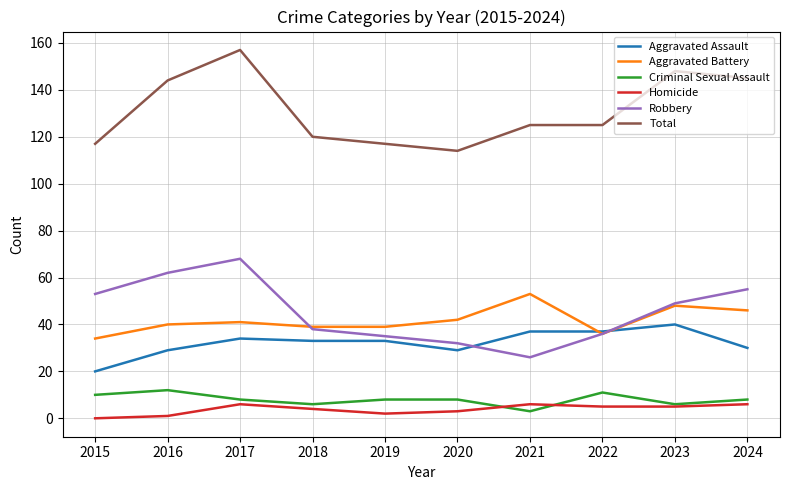

Reading left to right, what are all the values shown in this chart?

Aggravated Assault: 2015=20	2016=29	2017=34	2018=33	2019=33	2020=29	2021=37	2022=37	2023=40	2024=30
Aggravated Battery: 2015=34	2016=40	2017=41	2018=39	2019=39	2020=42	2021=53	2022=36	2023=48	2024=46
Criminal Sexual Assault: 2015=10	2016=12	2017=8	2018=6	2019=8	2020=8	2021=3	2022=11	2023=6	2024=8
Homicide: 2015=0	2016=1	2017=6	2018=4	2019=2	2020=3	2021=6	2022=5	2023=5	2024=6
Robbery: 2015=53	2016=62	2017=68	2018=38	2019=35	2020=32	2021=26	2022=36	2023=49	2024=55
Total: 2015=117	2016=144	2017=157	2018=120	2019=117	2020=114	2021=125	2022=125	2023=148	2024=145